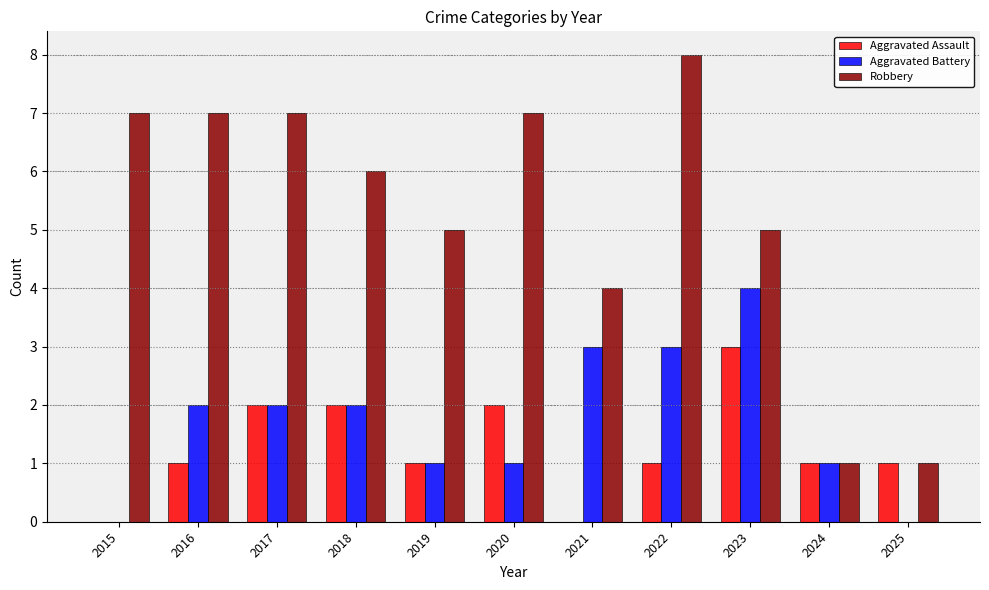

How many groups of bars are there?

11